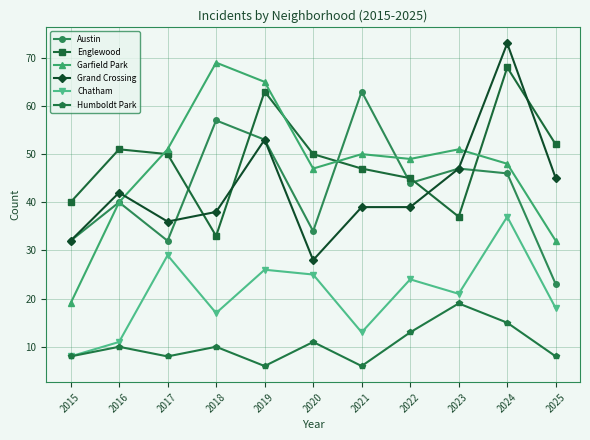

What is the minimum value shown in the chart?

6